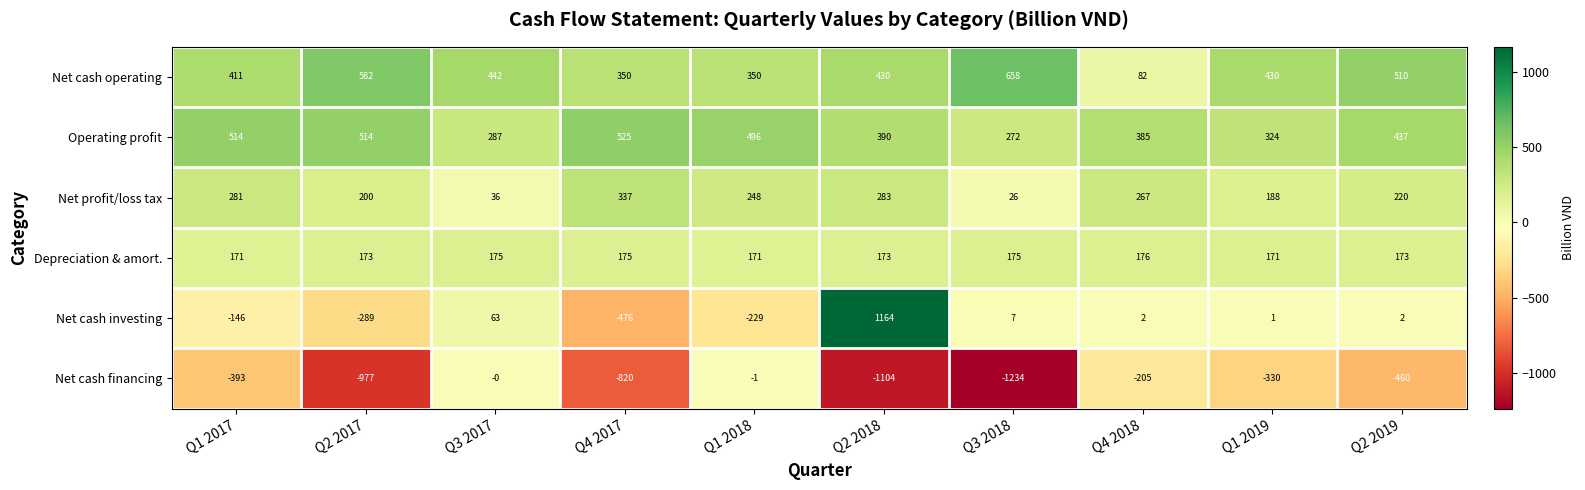

What is the lowest value of the Operating profit series?

272